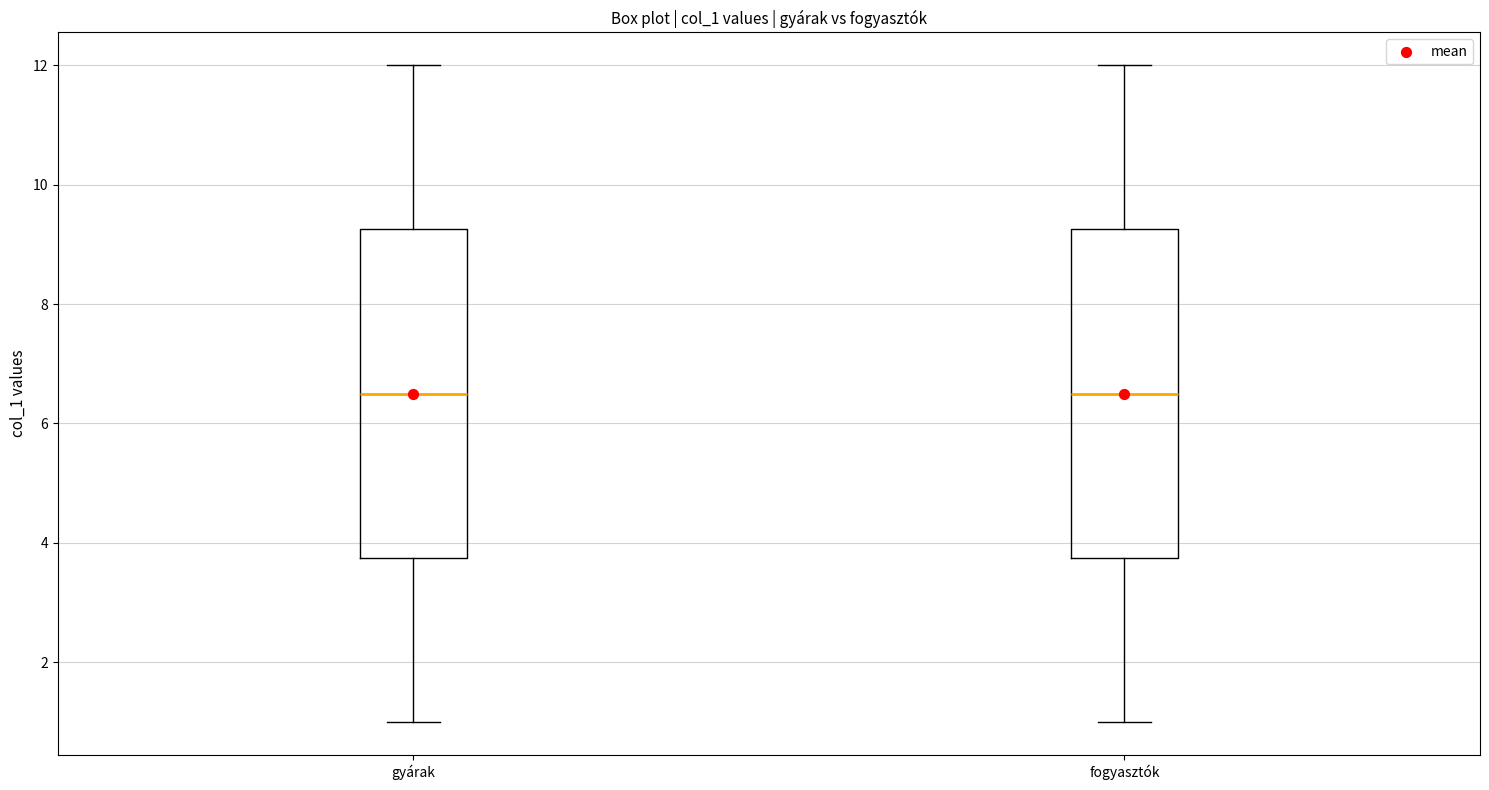

Where is the lower edge of the box for fogyasztók on the y-axis? The values are not printed on the chart, so give them approximately, as read against the axis.

3.8